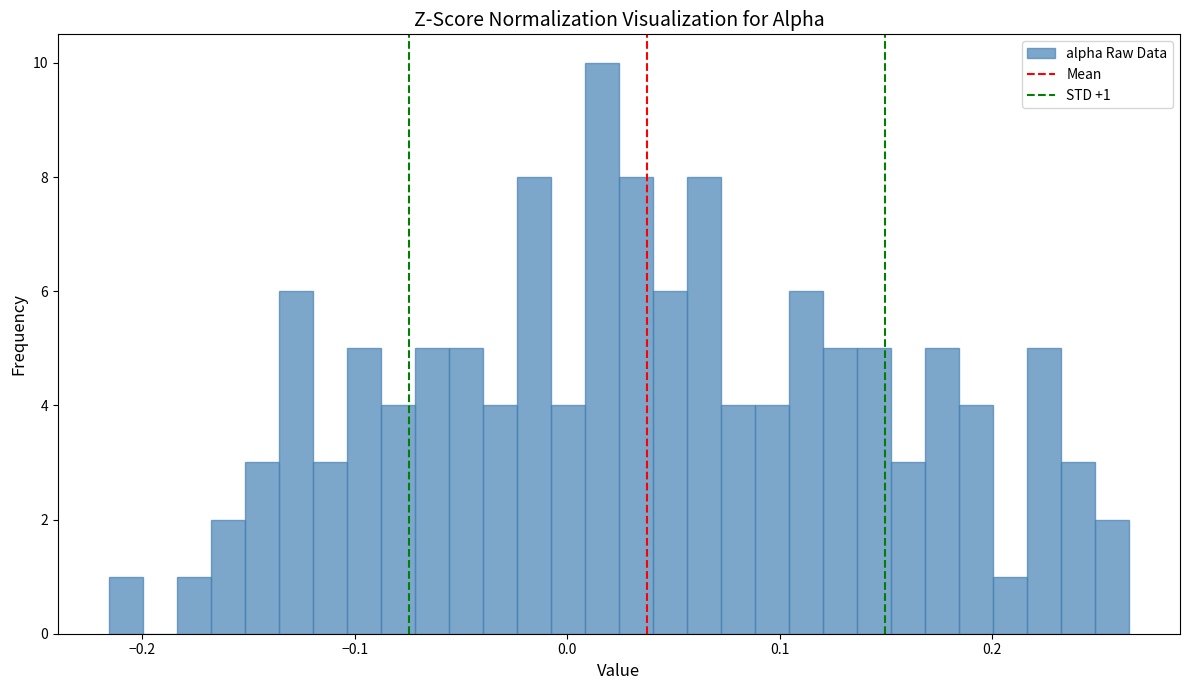

Read against the x-axis, roughly where is the centre of the tallest bar?

0.02